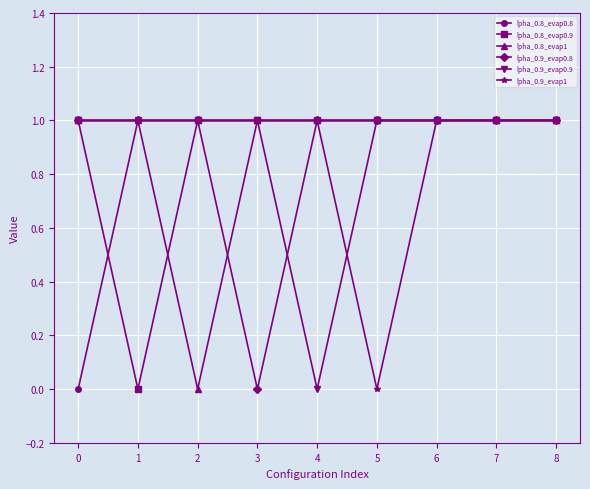

True or false: lpha_0.8_evap0.8 has a value of 2 at 1.

False